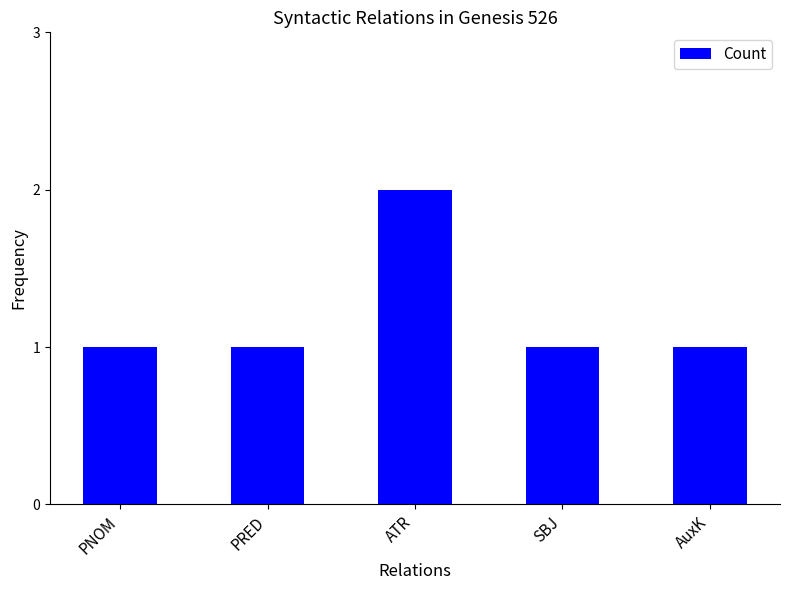

What is the greatest value displayed?

2